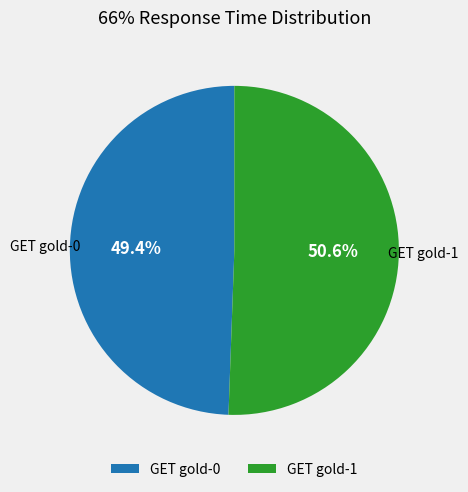

What percentage is the GET gold-1 slice, to the nearest percent?

51%